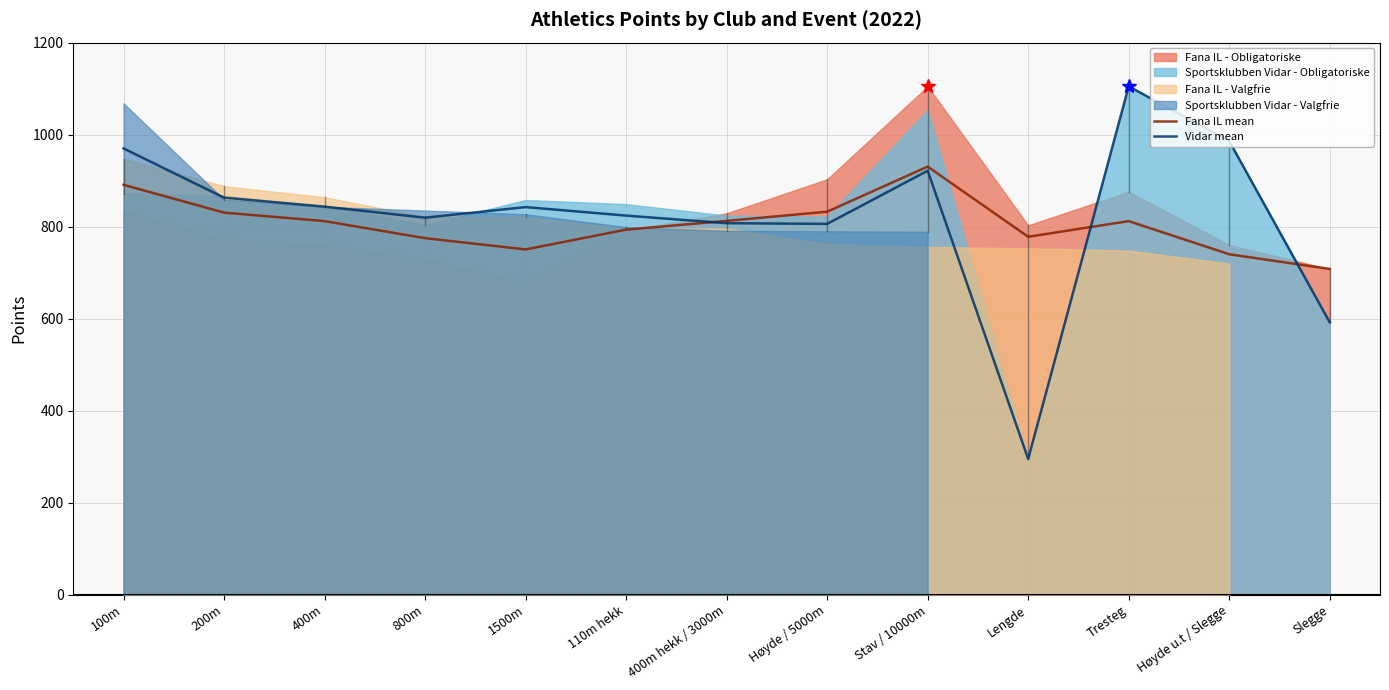

Reading left to right, transcribe all the data shown in this chart.

Fana IL mean: 100m=891.0	200m=830.5	400m=812.0	800m=775.0	1500m=750.5	110m hekk=793.5	400m hekk / 3000m=812.5	Høyde / 5000m=832.5	Stav / 10000m=930.5	Lengde=778.0	Tresteg=812.0	Høyde u.t / Slegge=740.0	Slegge=708.0
Vidar mean: 100m=970.0	200m=863.0	400m=843.5	800m=819.5	1500m=842.5	110m hekk=824.0	400m hekk / 3000m=807.5	Høyde / 5000m=806.0	Stav / 10000m=921.5	Lengde=295.0	Tresteg=1105.0	Høyde u.t / Slegge=986.0	Slegge=592.0